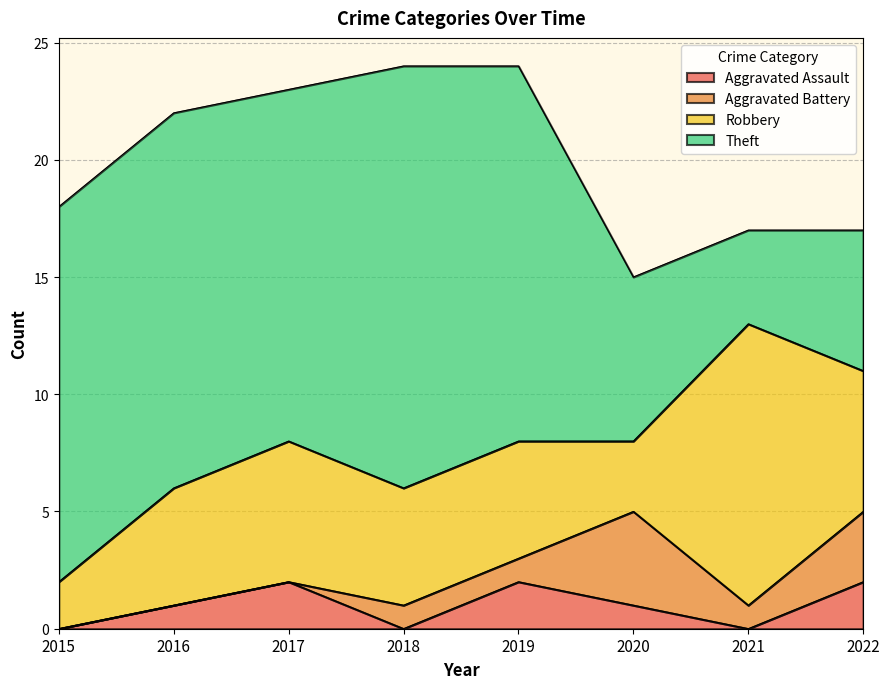

How many lines are shown in the chart?

4